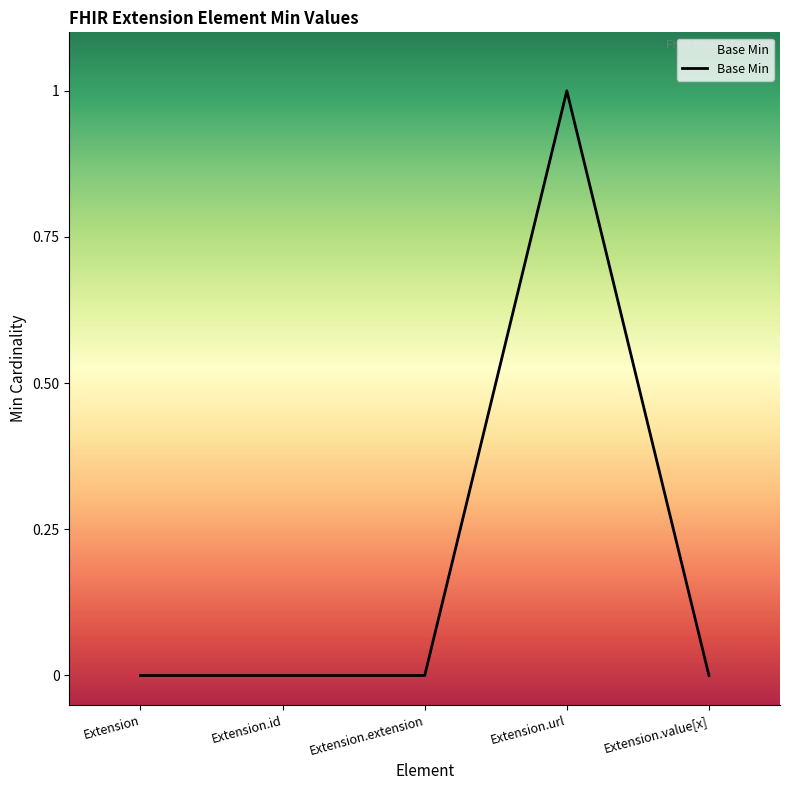

Reading right to left, list all the values displayed in this chart.

Extension.value[x]=0	Extension.url=1	Extension.extension=0	Extension.id=0	Extension=0